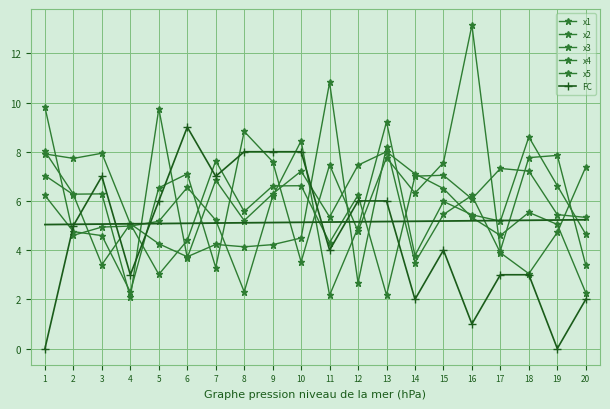

Between which two adjacent categories do x3 and x2 first intersect?

1 and 2